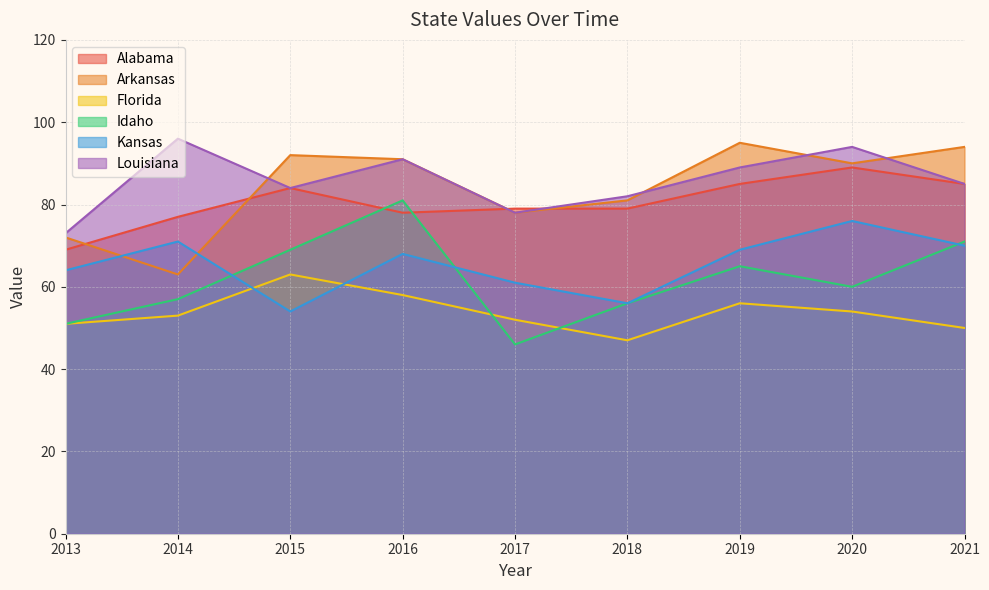

List the series in order of their peak value, highest first.

Louisiana, Arkansas, Alabama, Idaho, Kansas, Florida